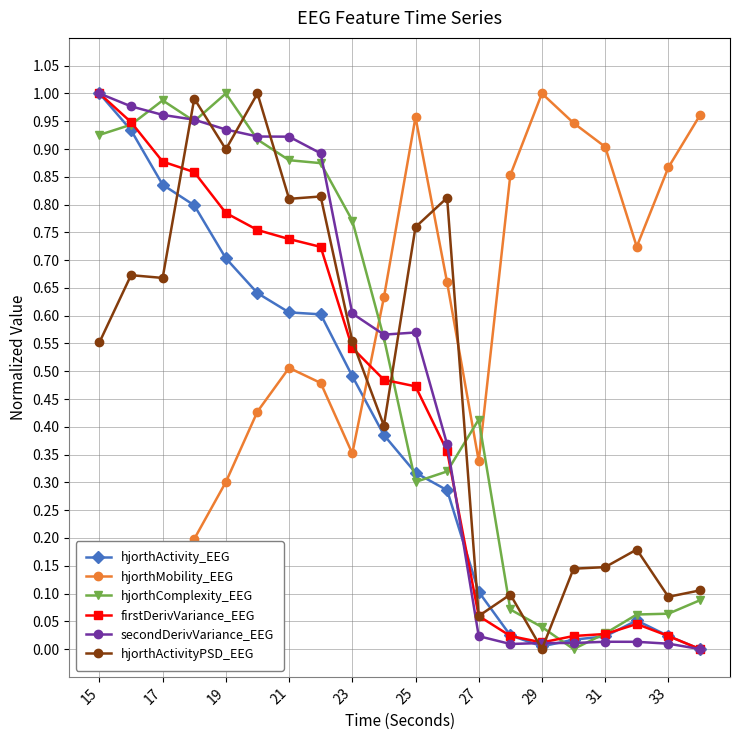

How many lines are shown in the chart?

6